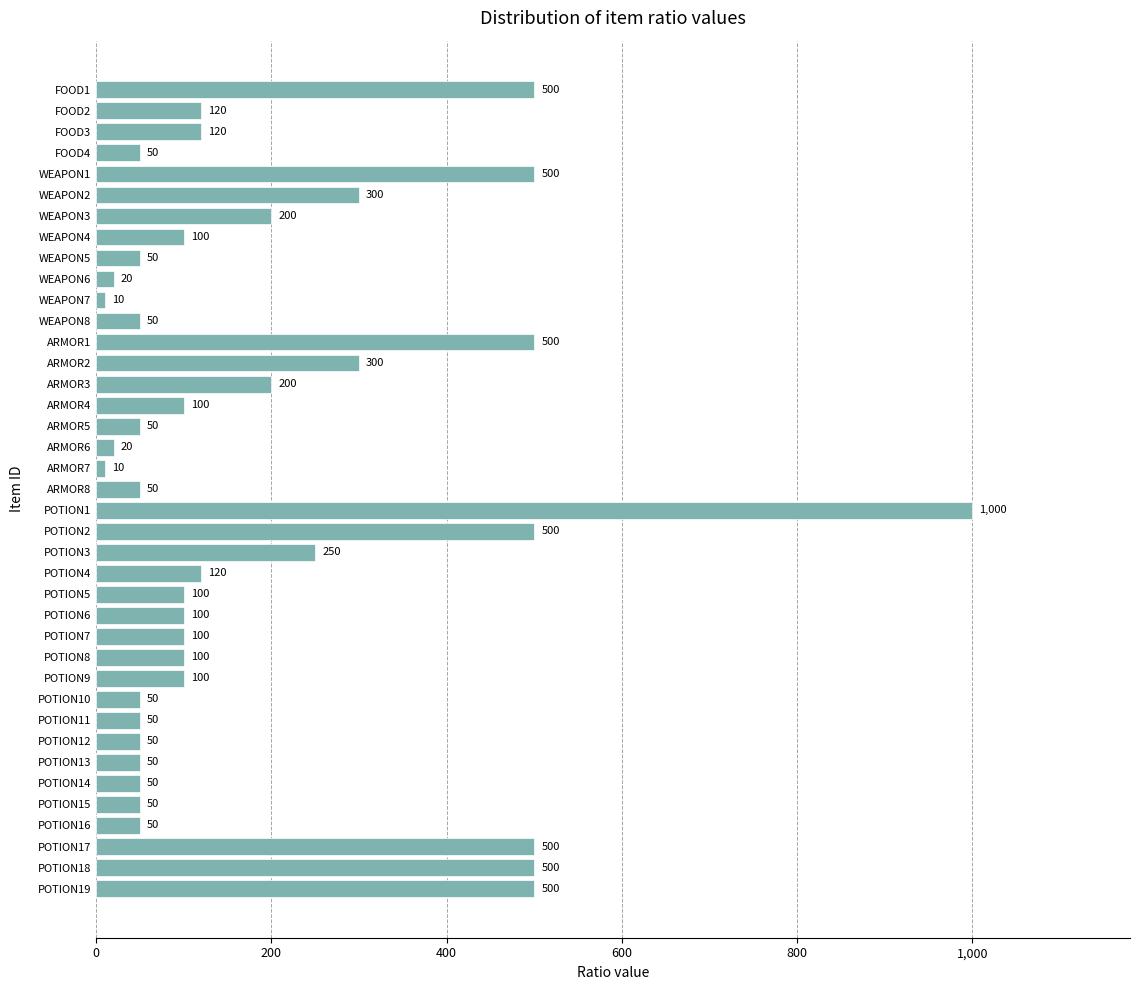

True or false: the data shows 200 at ARMOR3.

True